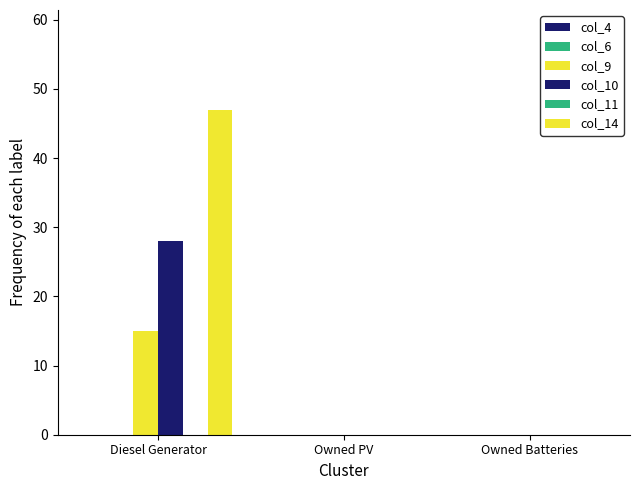

Read the col_14 value at Diesel Generator, to the nearest 5.

45